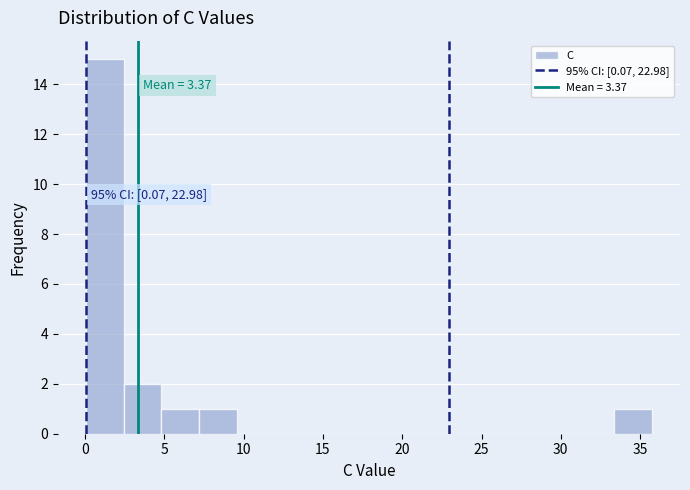

Which range on the x-axis has the tallest bar?

0.0 to 2.5